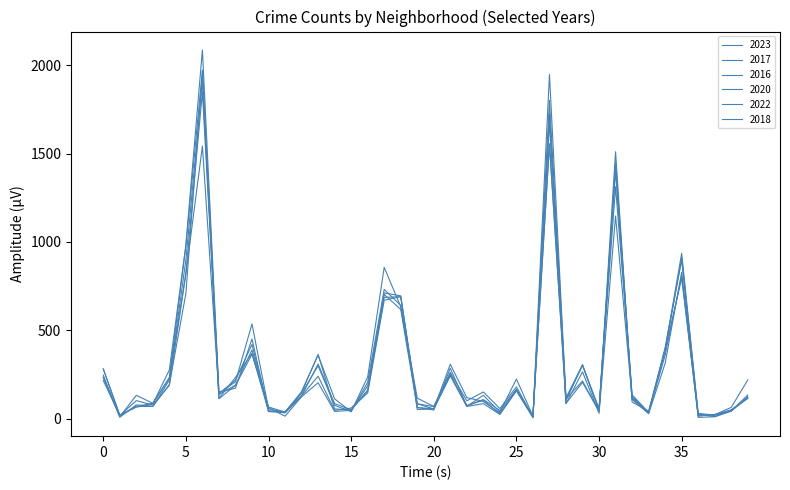

Does the chart display data point markers on the line(s)?

No